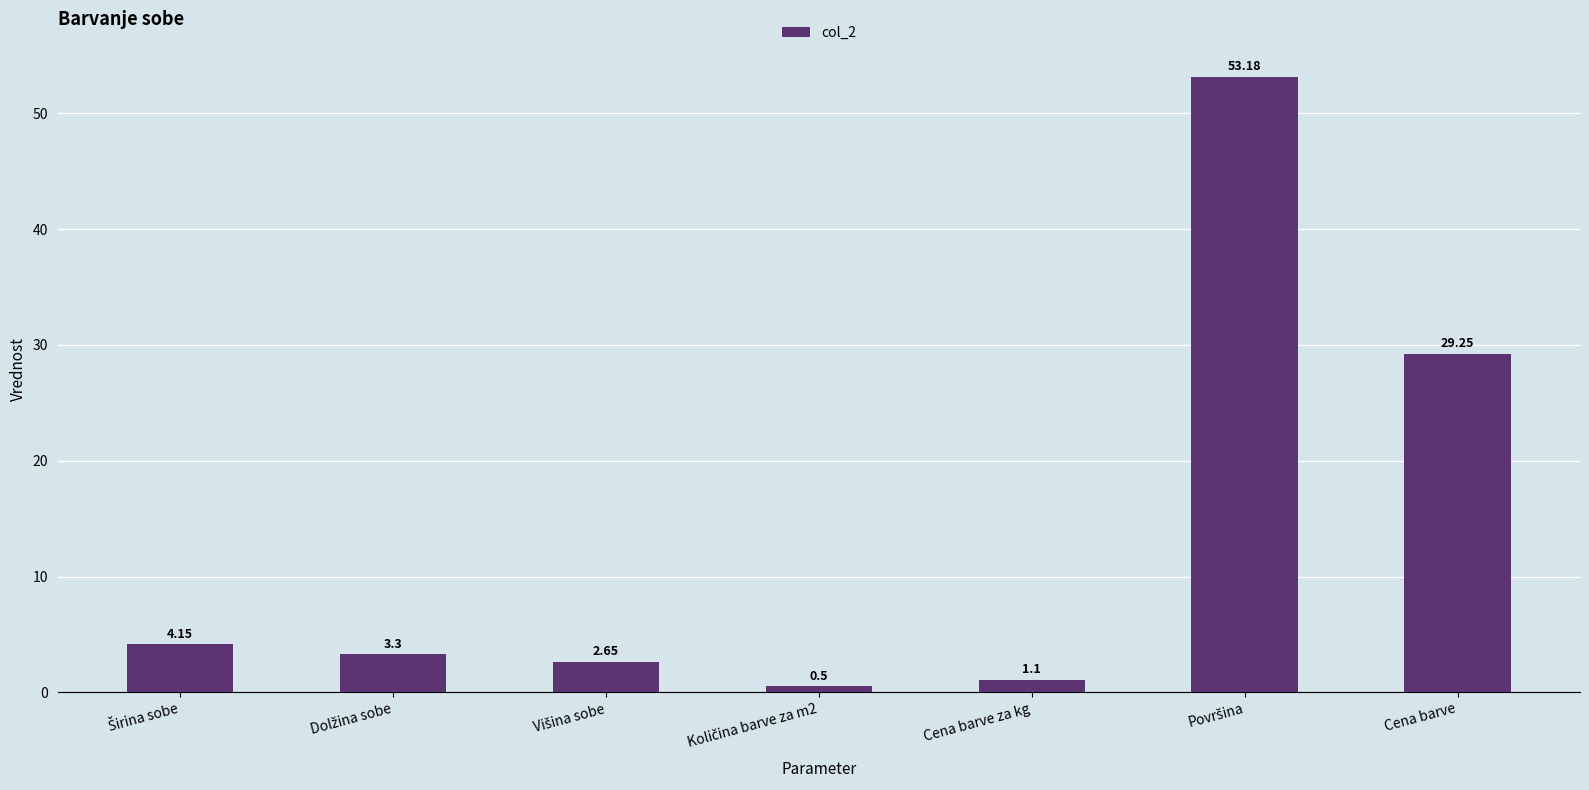

What is the label of the 1st bar from the right?

Cena barve